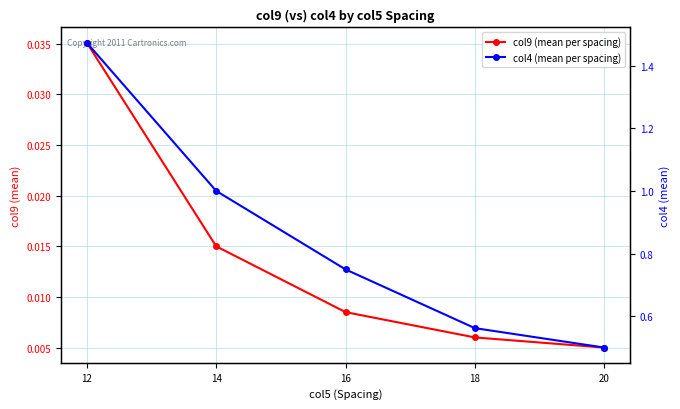

True or false: col4 (mean per spacing) and col9 (mean per spacing) cross at least once.

False